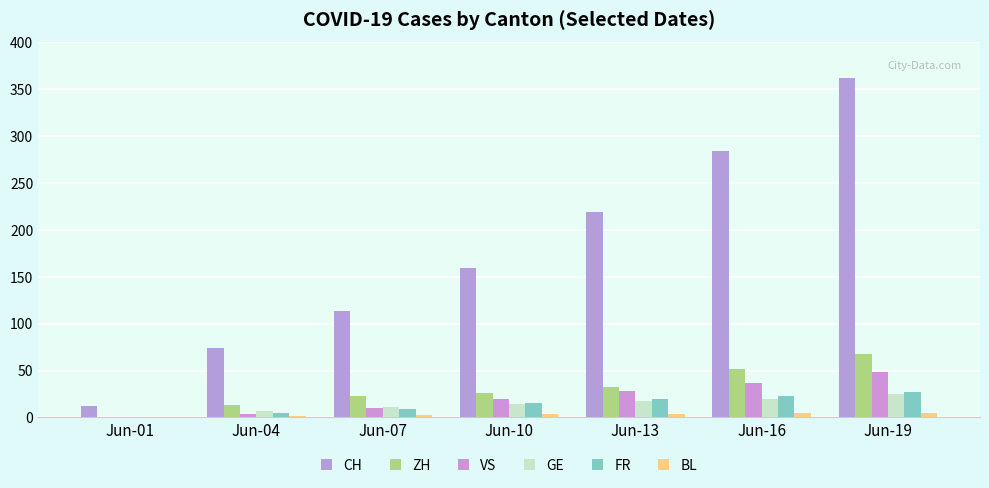

Are the bars horizontal?

No